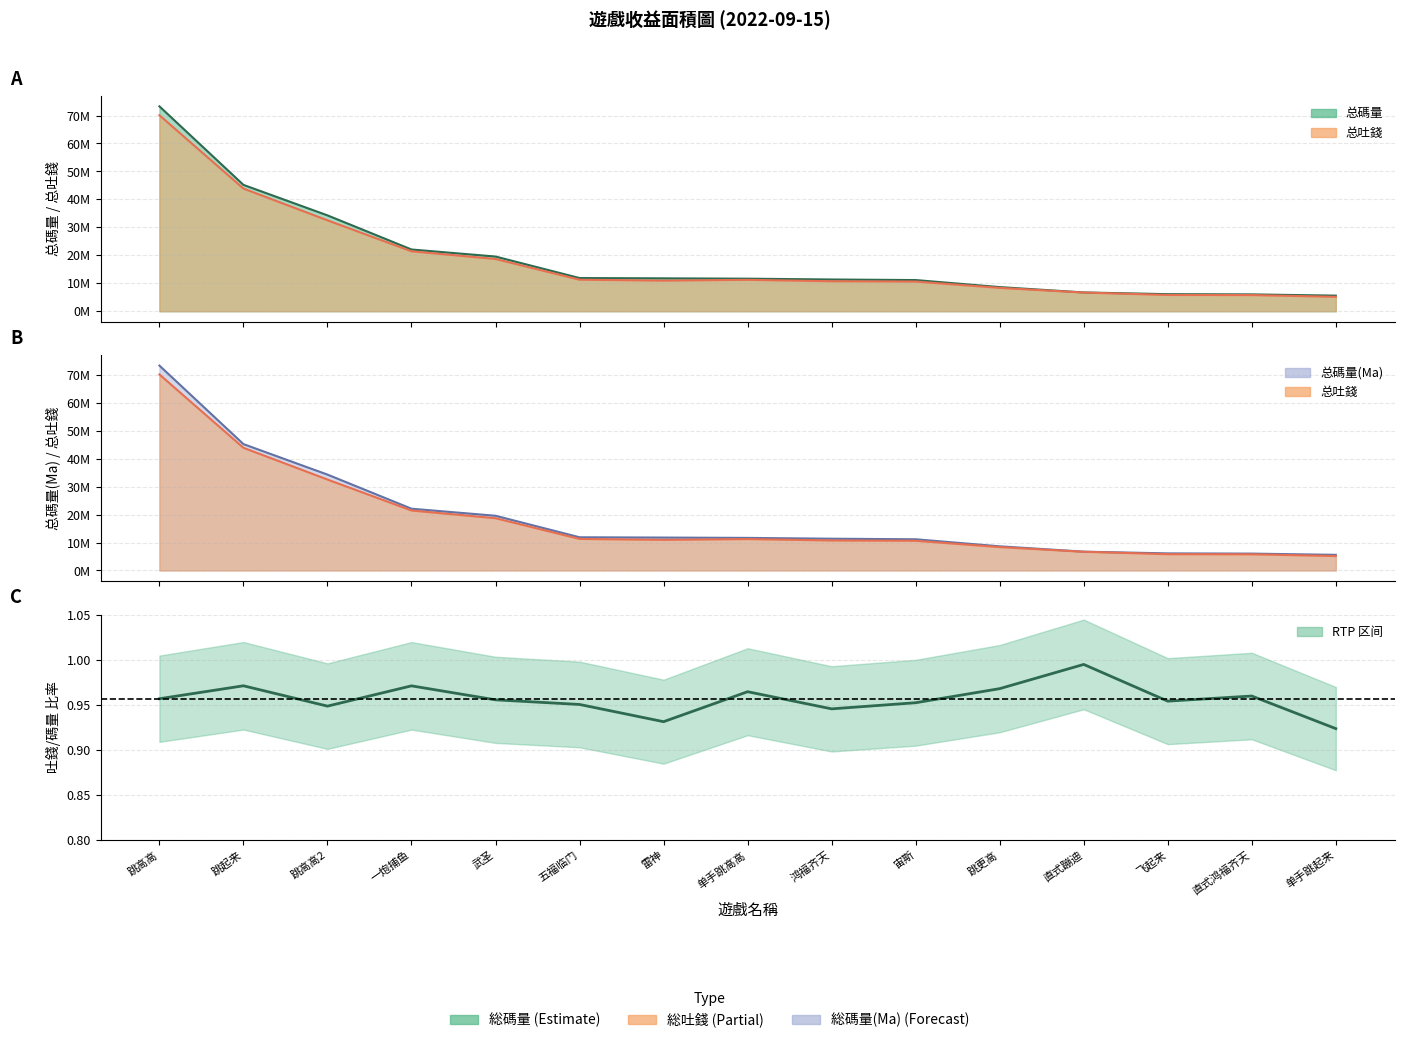

What is the average value of the 总吐錢 series?

18222258.0